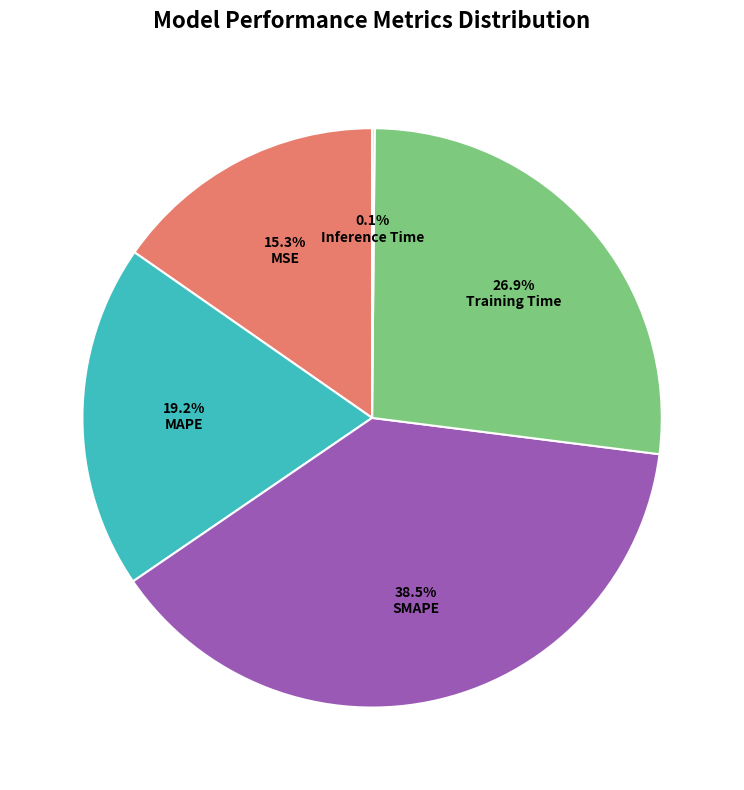

Combined, what portion of the pie is MAPE and SMAPE?

57.7%